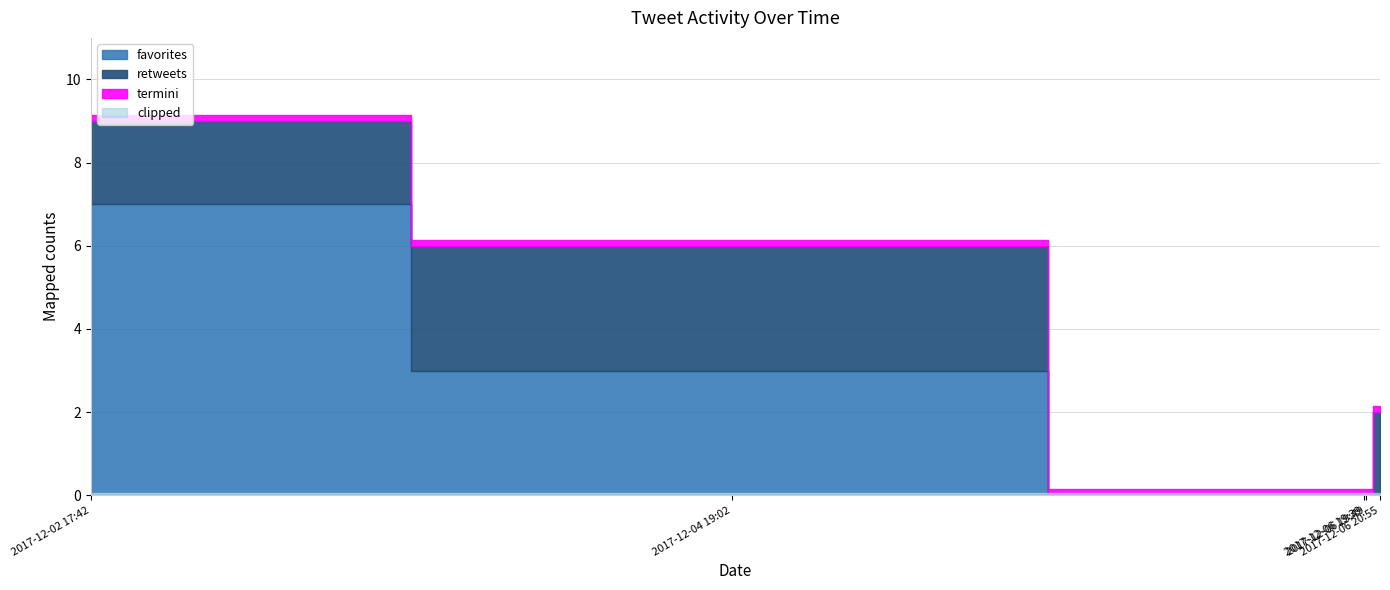

True or false: favorites has a value of -3 at 2017-12-06 19:49.

False